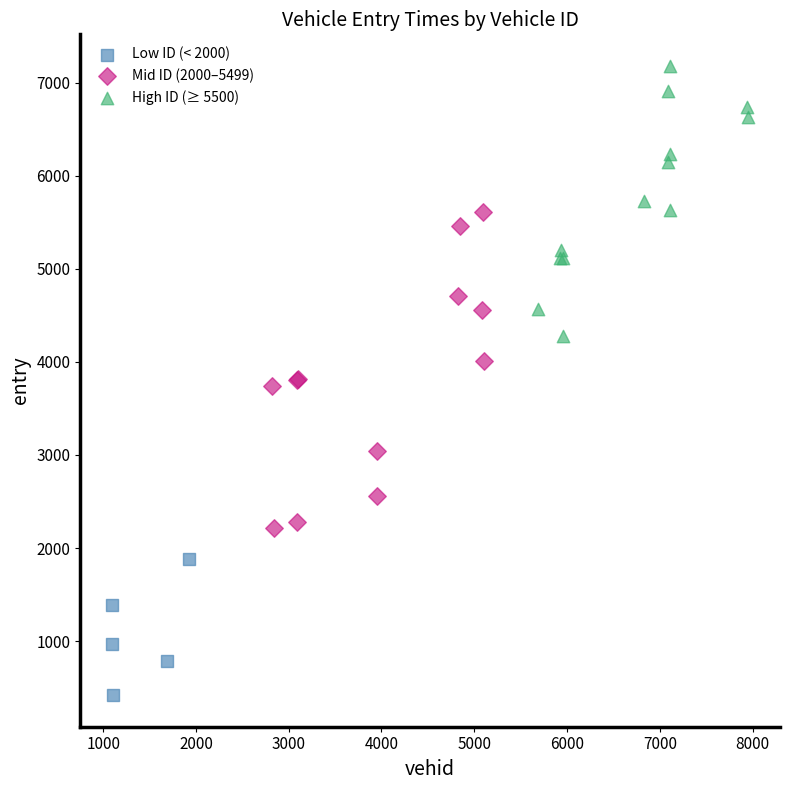

What are all the series names shown in the legend?

Low ID (< 2000), Mid ID (2000–5499), High ID (≥ 5500)